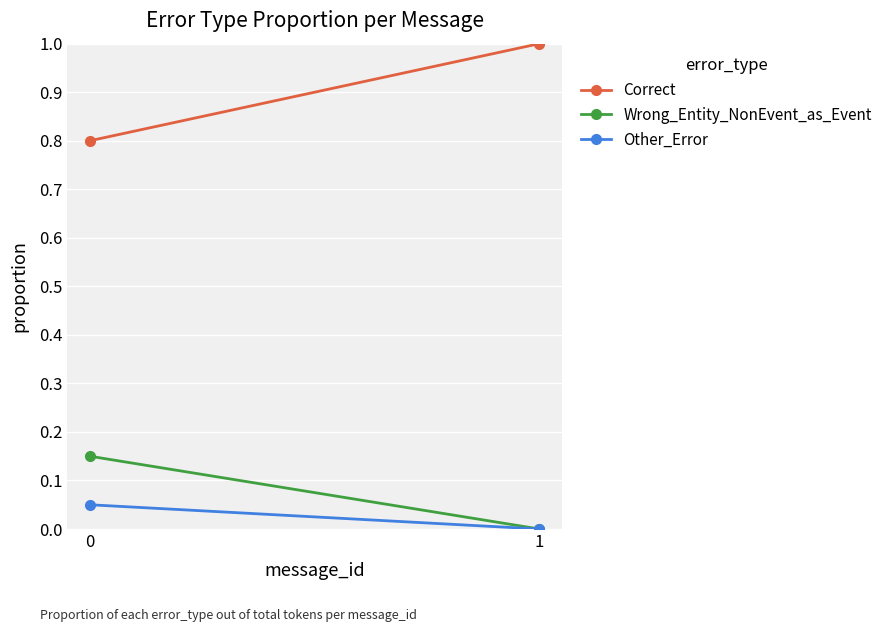

Reading left to right, transcribe all the data shown in this chart.

Correct: 0=0.8	1=1.0
Wrong_Entity_NonEvent_as_Event: 0=0.1	1=0.0
Other_Error: 0=0.1	1=0.0